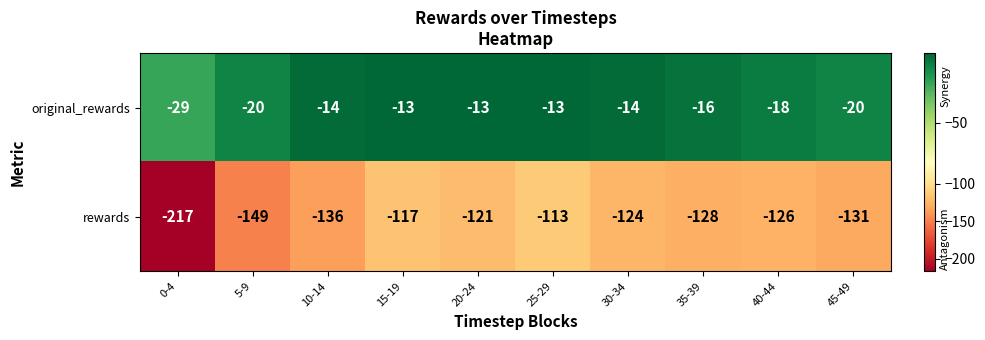

What is the total value across all series at 35-39?

-144